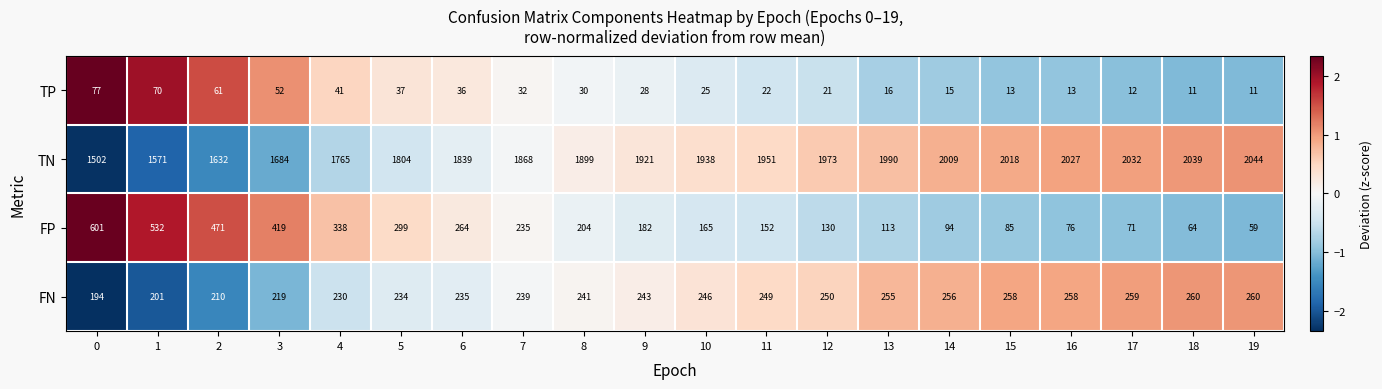

Which series has the largest total across all categories?

TN